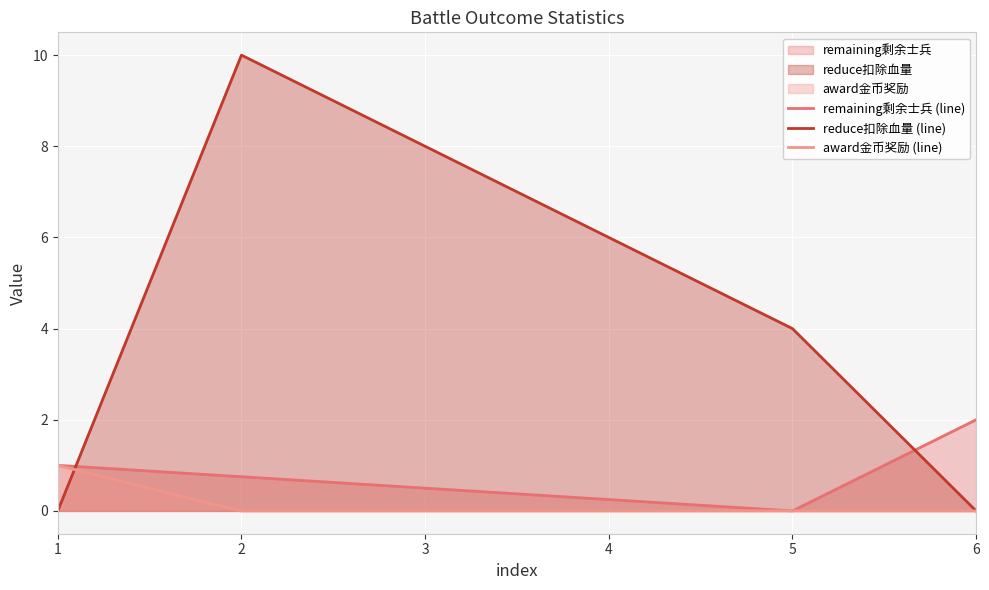

How many lines are shown in the chart?

3